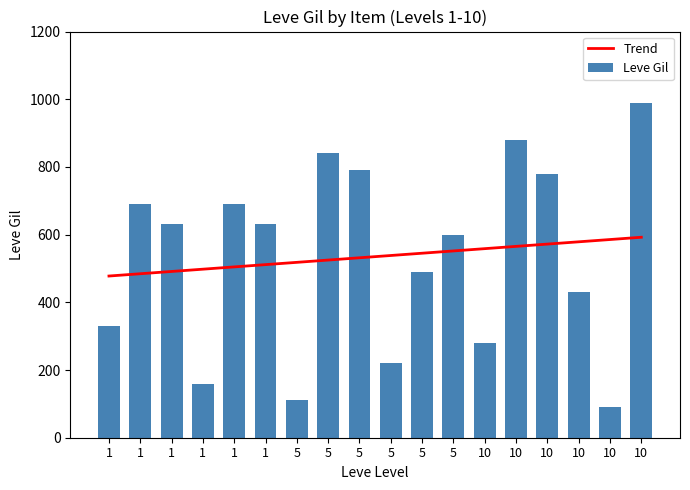

Reading left to right, transcribe all the data shown in this chart.

Trend: 1=477.7	1=484.5	1=491.2	1=497.9	1=504.7	1=511.4	5=518.2	5=524.9	5=531.6	5=538.4	5=545.1	5=551.8	10=558.6	10=565.3	10=572.1	10=578.8	10=585.5	10=592.3
Leve Gil: 1=330.0	1=690.0	1=630.0	1=160.0	1=690.0	1=630.0	5=110.0	5=840.0	5=790.0	5=220.0	5=490.0	5=600.0	10=280.0	10=880.0	10=780.0	10=430.0	10=90.0	10=990.0